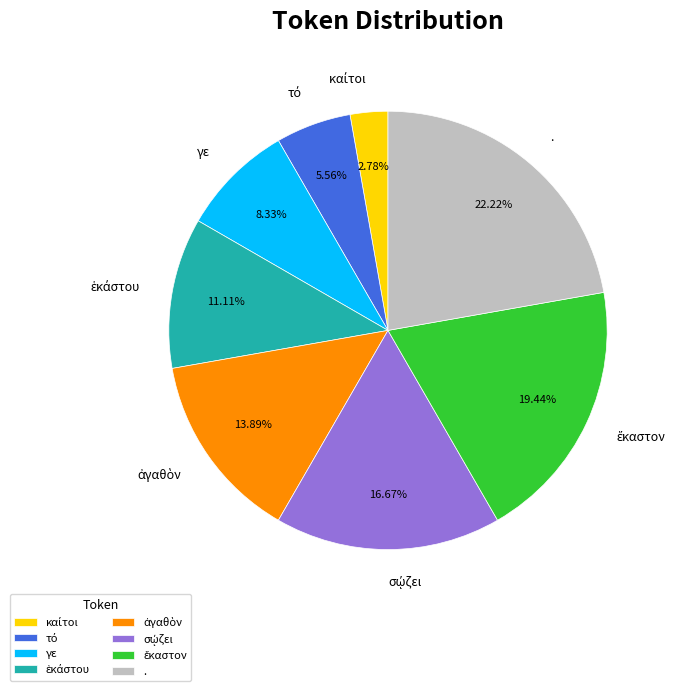

Which category has the biggest portion of the pie?

.